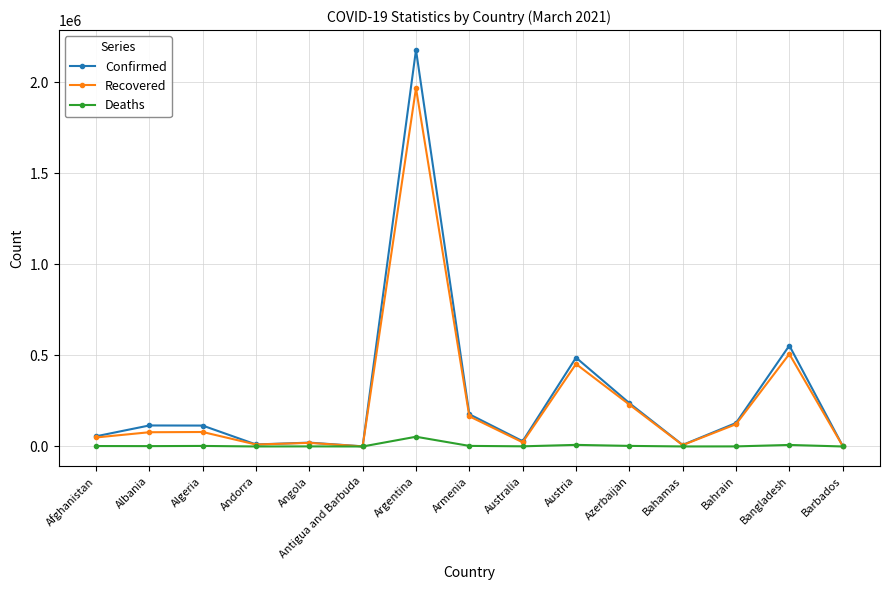

What is the total value across all series at Barbados?

6469